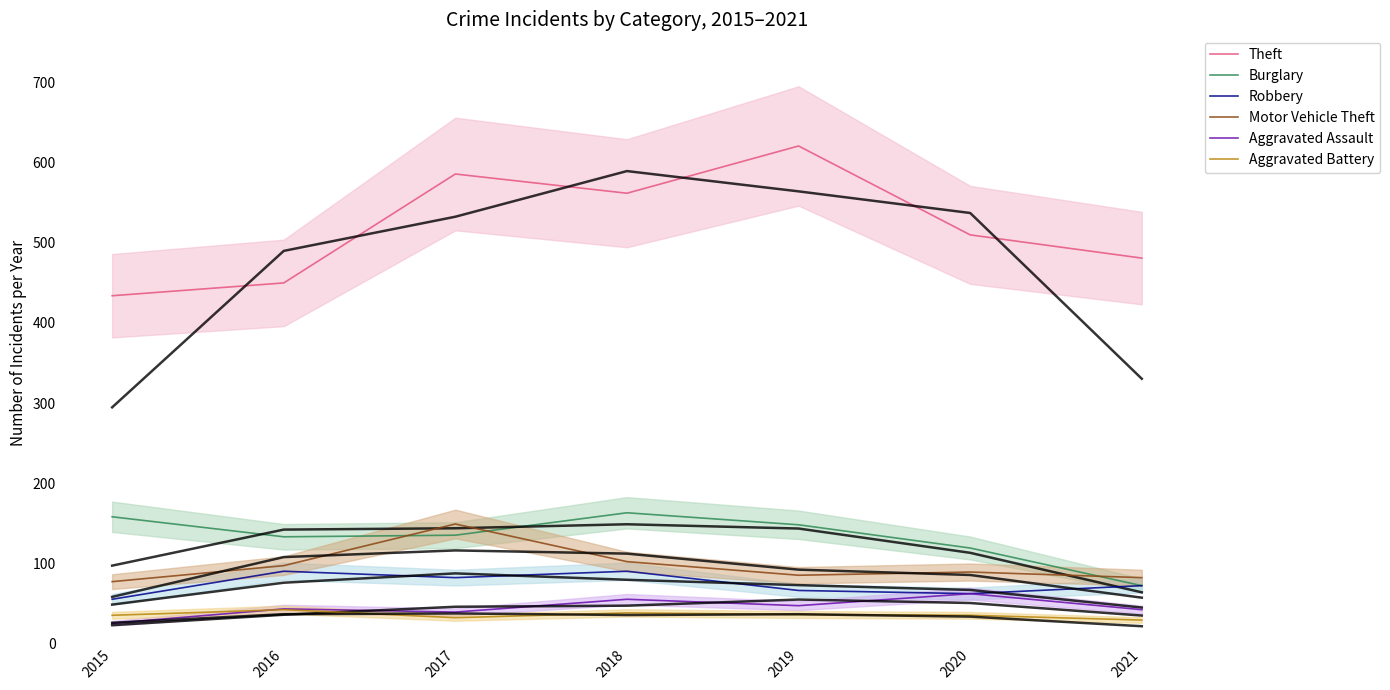

What is the total value across all series at 2017?

1023